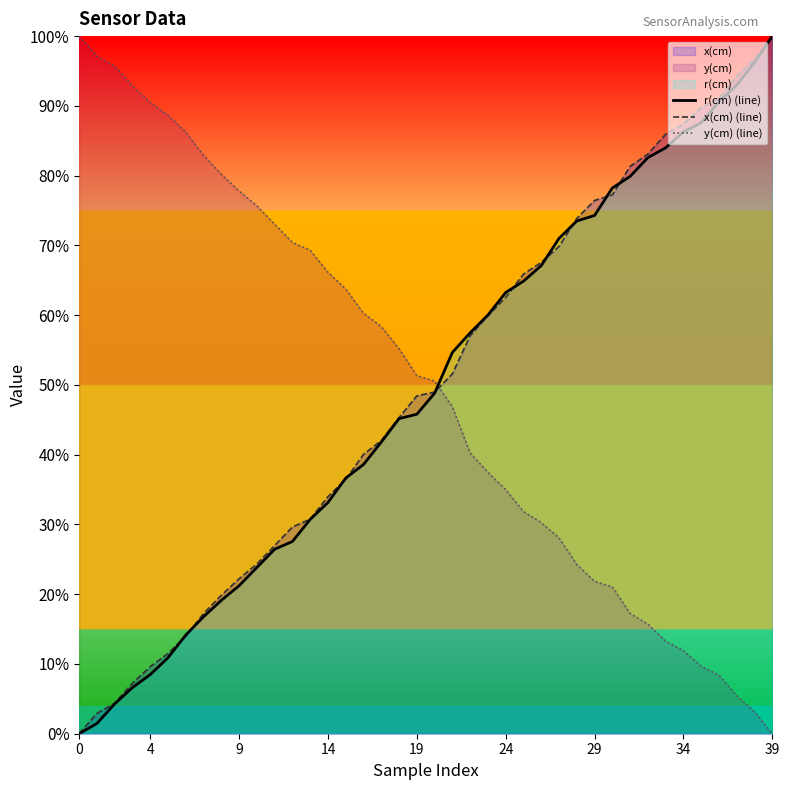

True or false: y(cm) (line) has a value of 34.4 at 4.

False